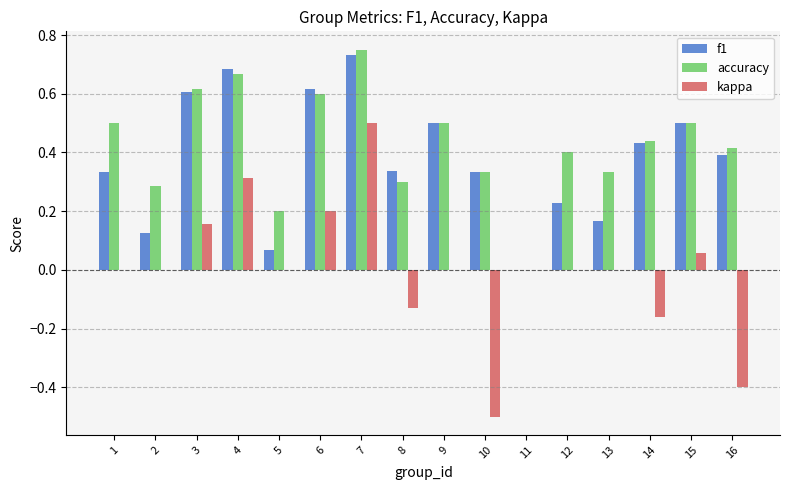

How many data points in accuracy are above 0?

15